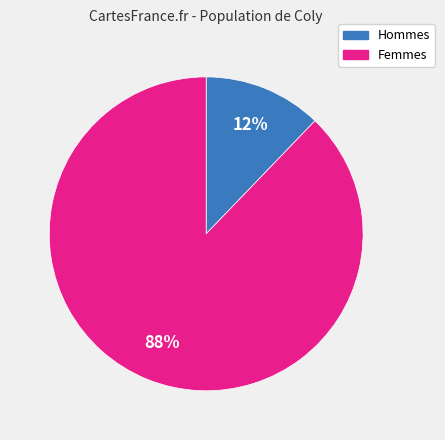

Is there any slice that represents more than half of the pie?

Yes